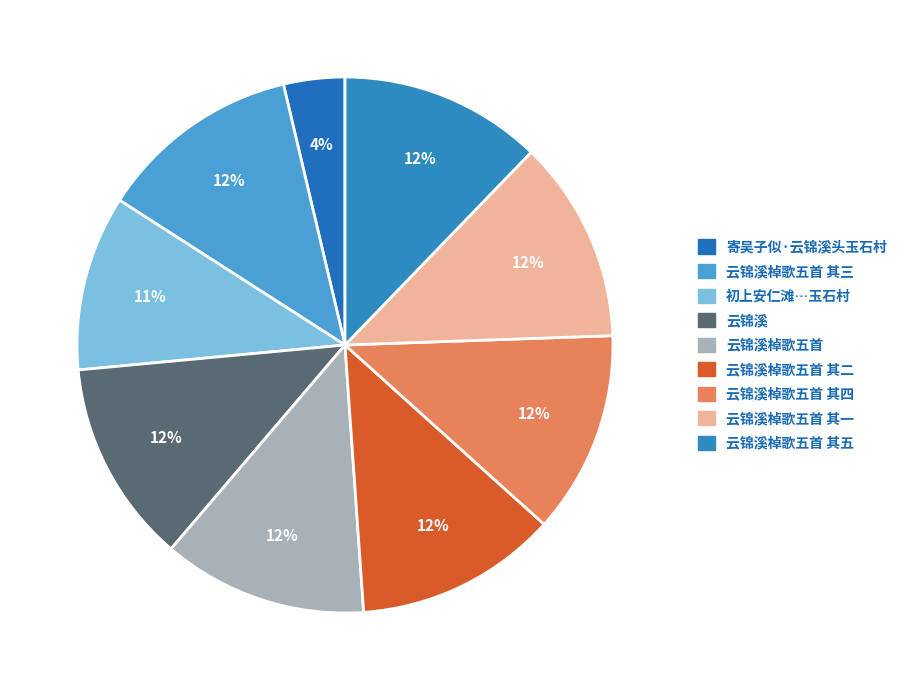

Is there any slice that represents more than half of the pie?

No